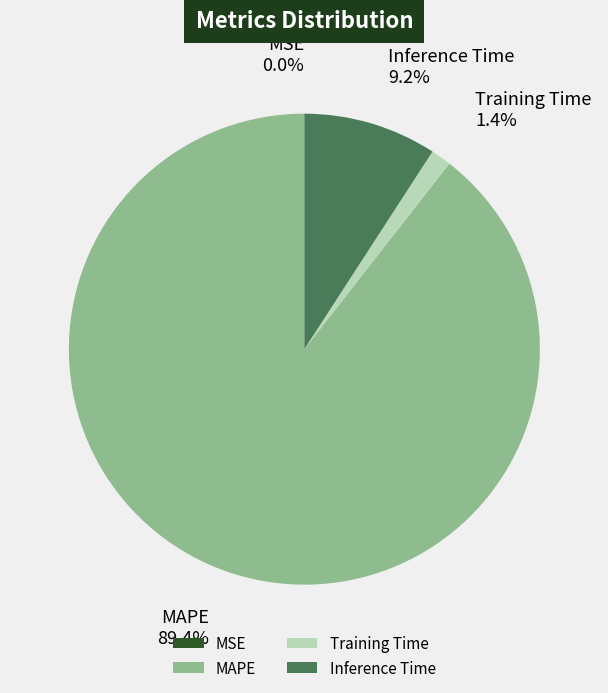

To the nearest percent, what portion does Inference Time represent?

9%